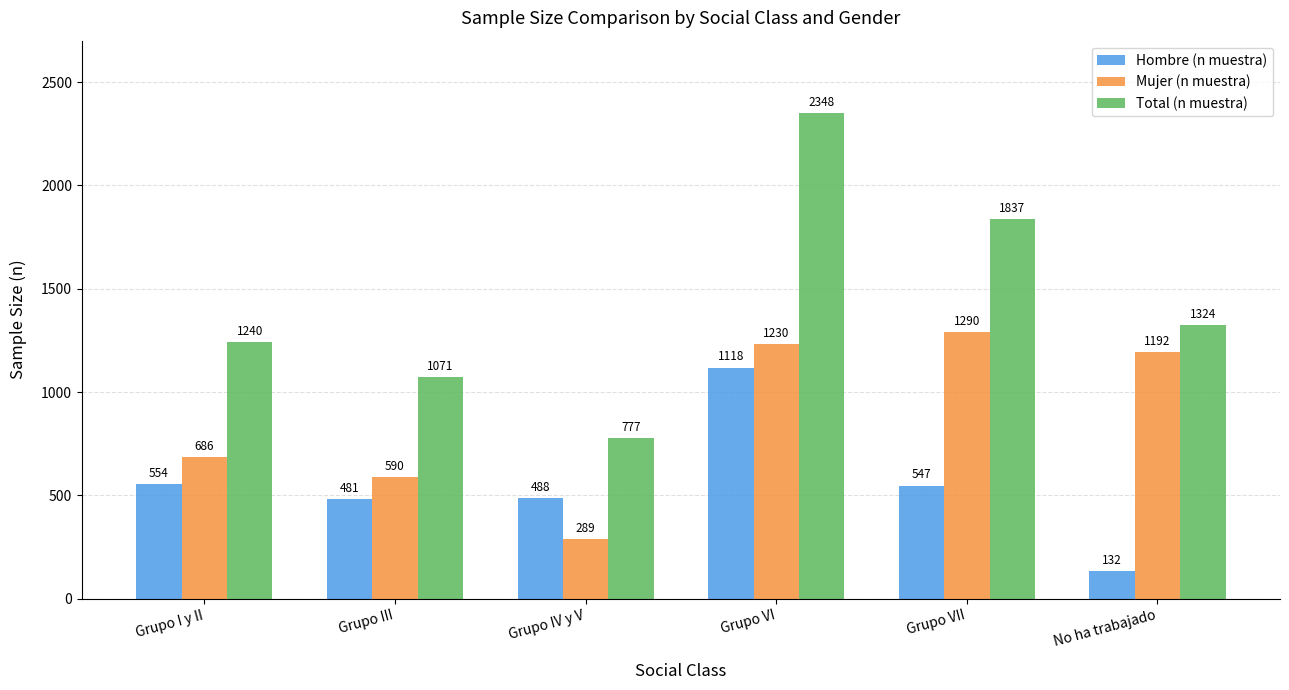

Rank the categories by Mujer (n muestra) value from highest to lowest.

Grupo VII, Grupo VI, No ha trabajado, Grupo I y II, Grupo III, Grupo IV y V